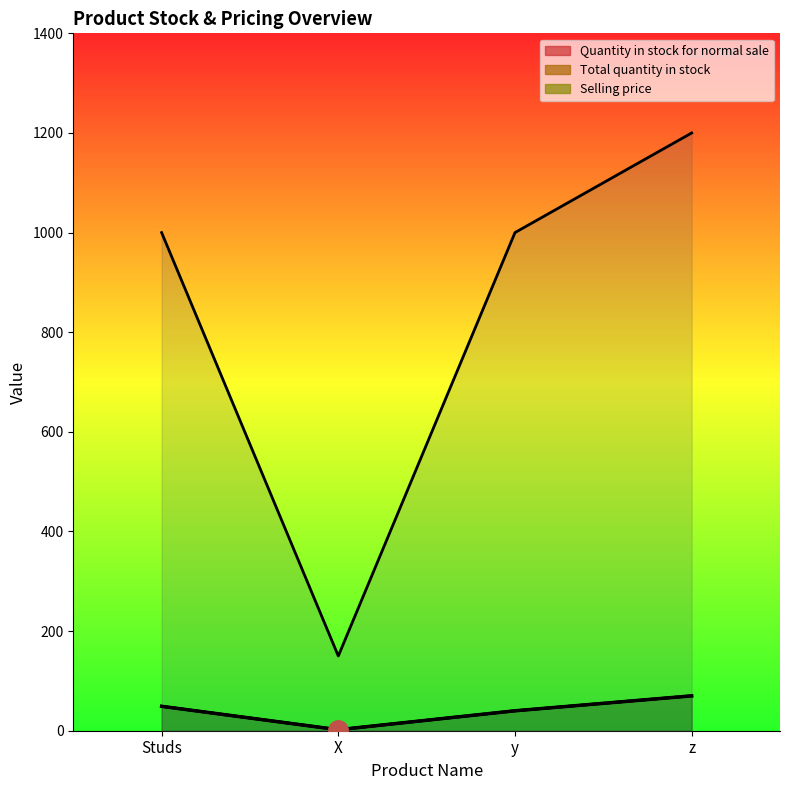

What is the label of the 1st point from the left?

Studs